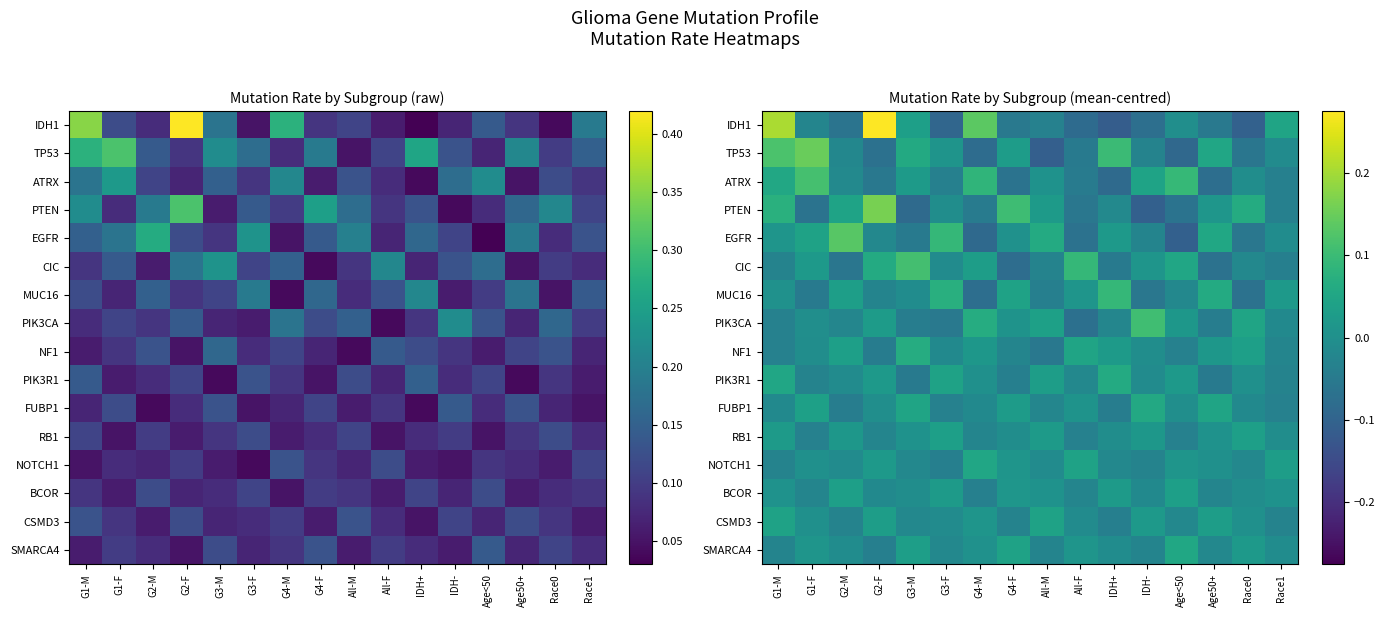

The value of IDH1 at All-F is -0.1. True or false?

False